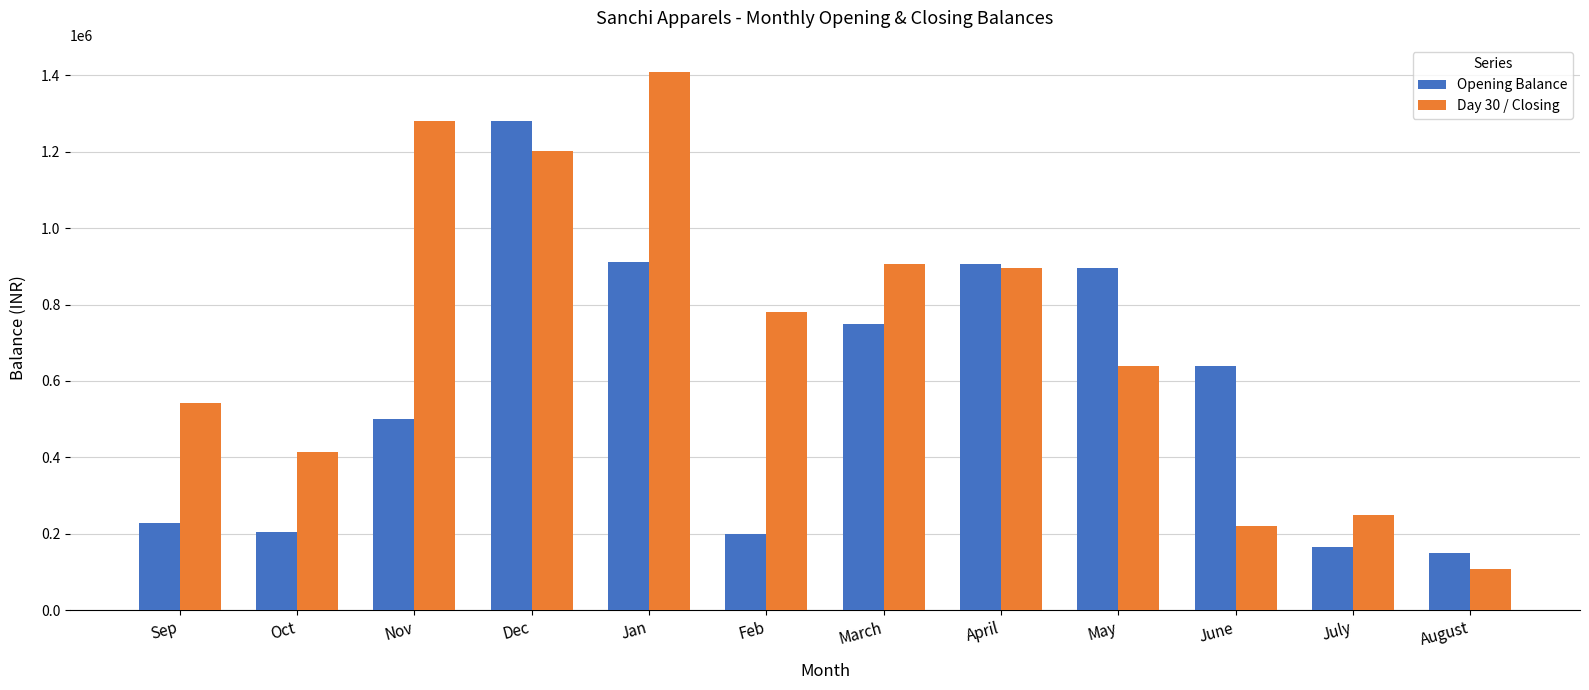

What are all the series names shown in the legend?

Opening Balance, Day 30 / Closing